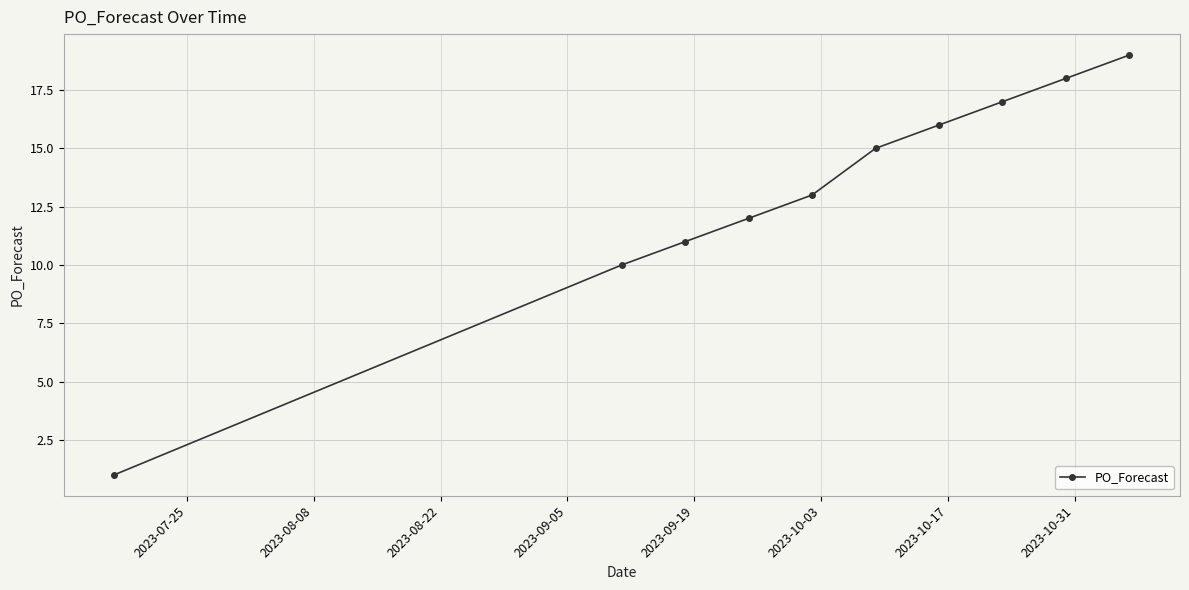

What is the greatest value displayed?

19